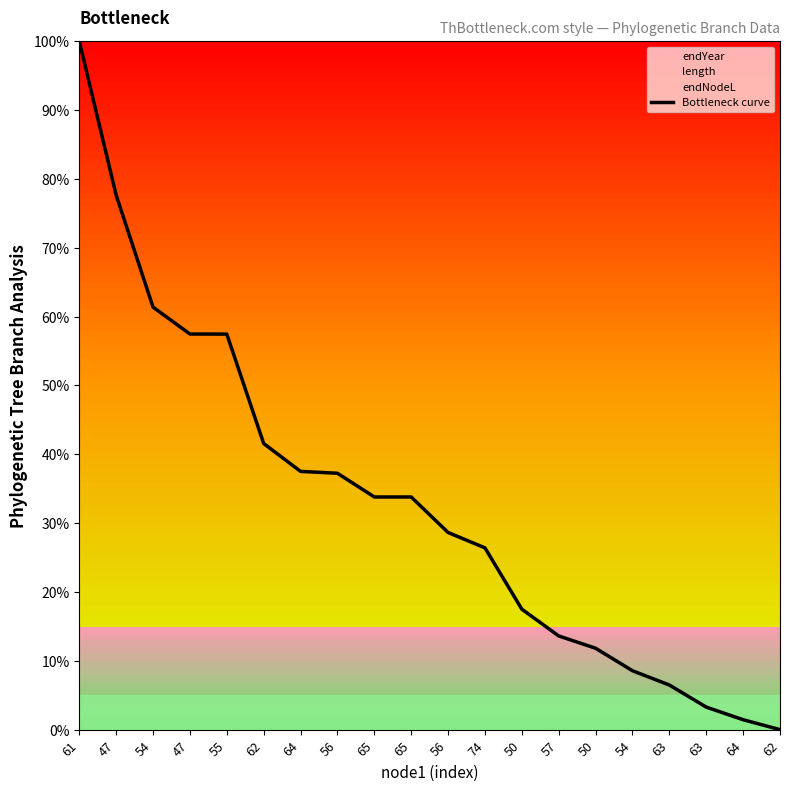

True or false: the data shows 37.2 at 56.

True